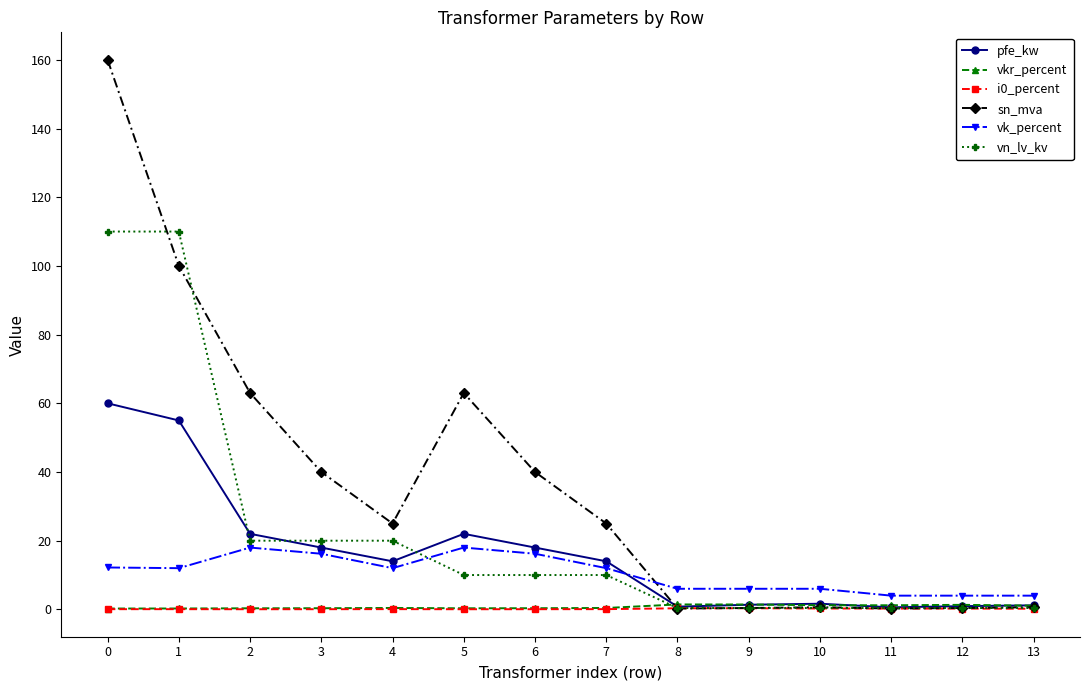

Is it true that vkr_percent equals 0.3 at 6?

True